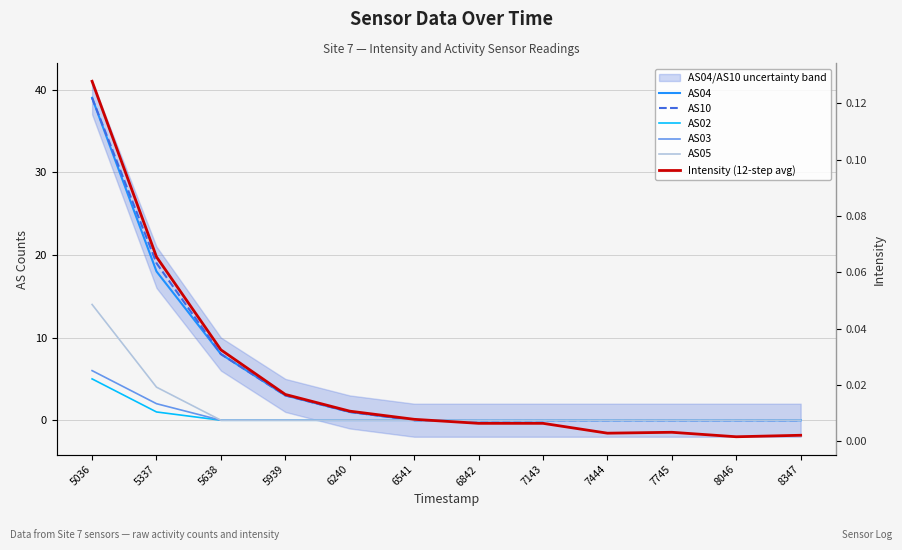

Count the AS03 values in the range 0 to 1.

10